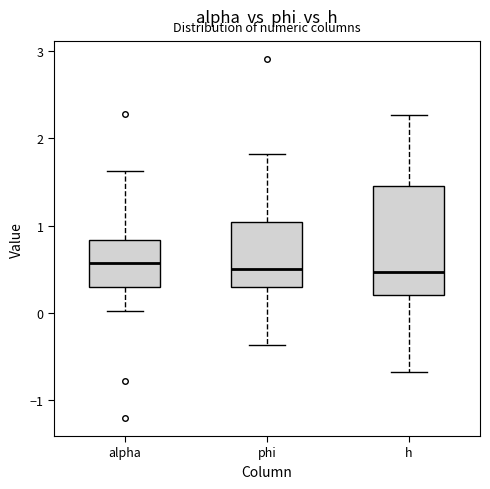

Which box is the tallest, from its lower edge to its upper edge?

h